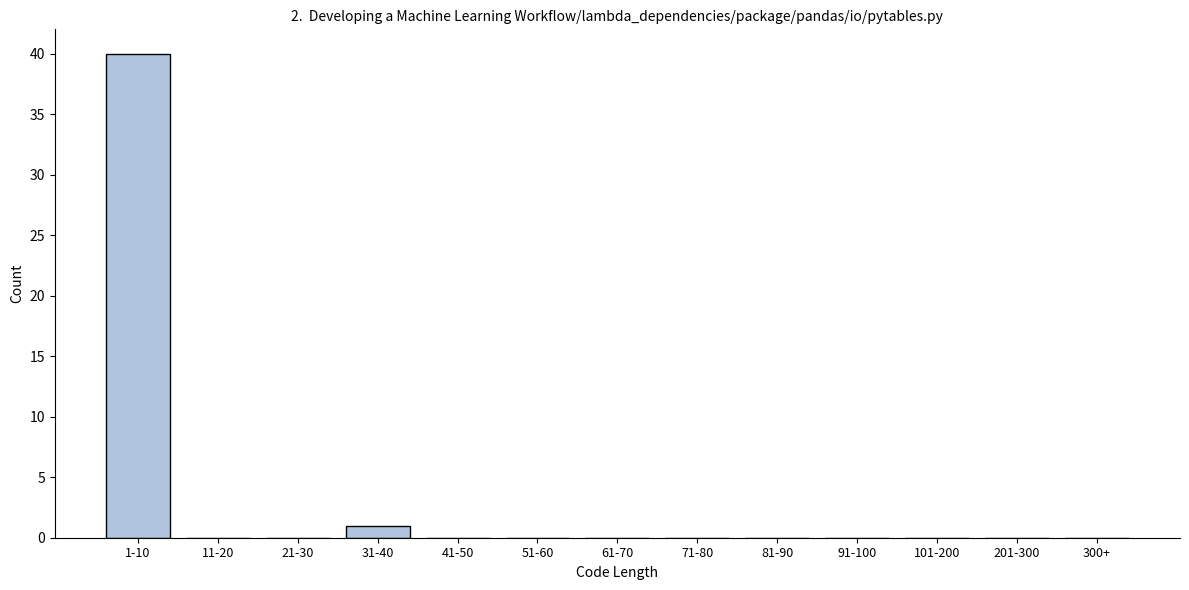

Reading left to right, what are all the values shown in this chart?

1-10=40	11-20=0	21-30=0	31-40=1	41-50=0	51-60=0	61-70=0	71-80=0	81-90=0	91-100=0	101-200=0	201-300=0	300+=0